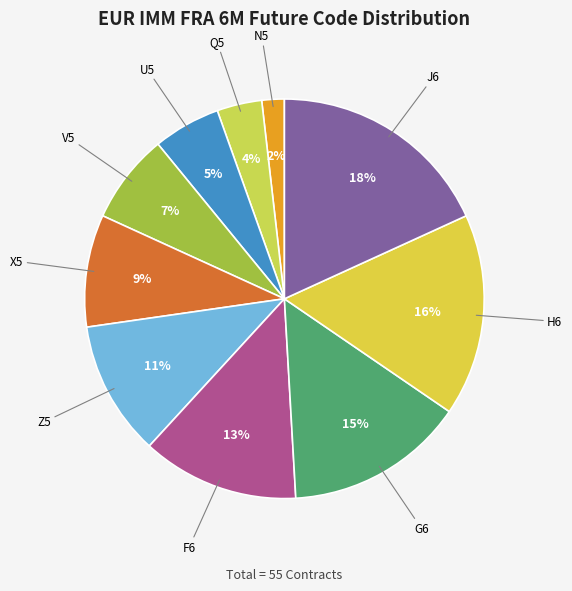

Between V5 and Q5, which is larger?

V5